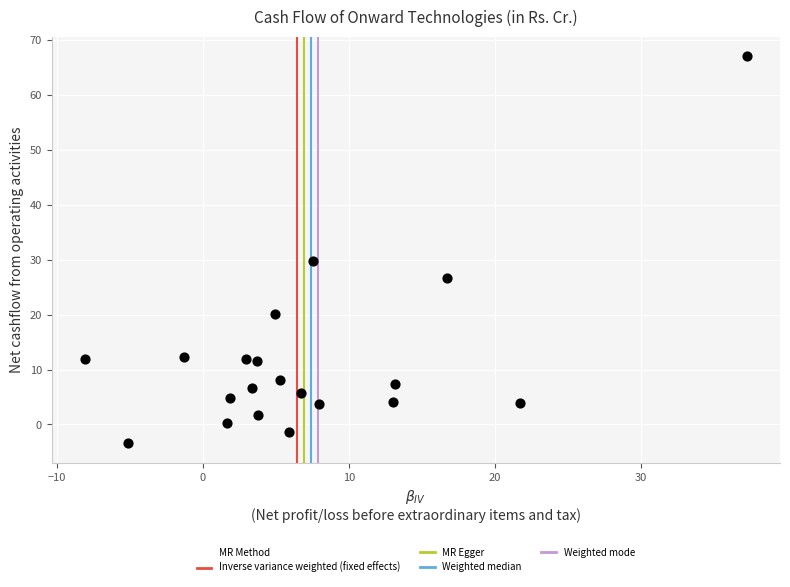

What is the range of Y values (max minus min)?

70.4